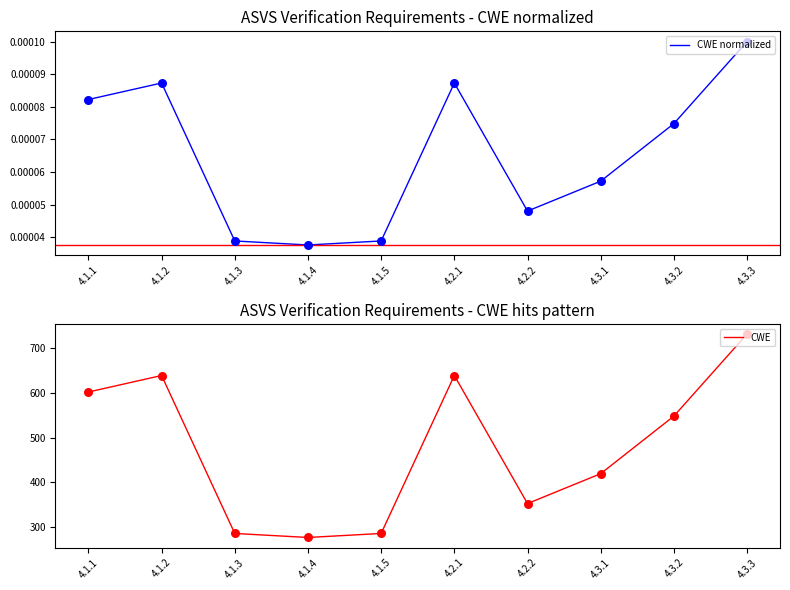

Which series has the largest total across all categories?

CWE